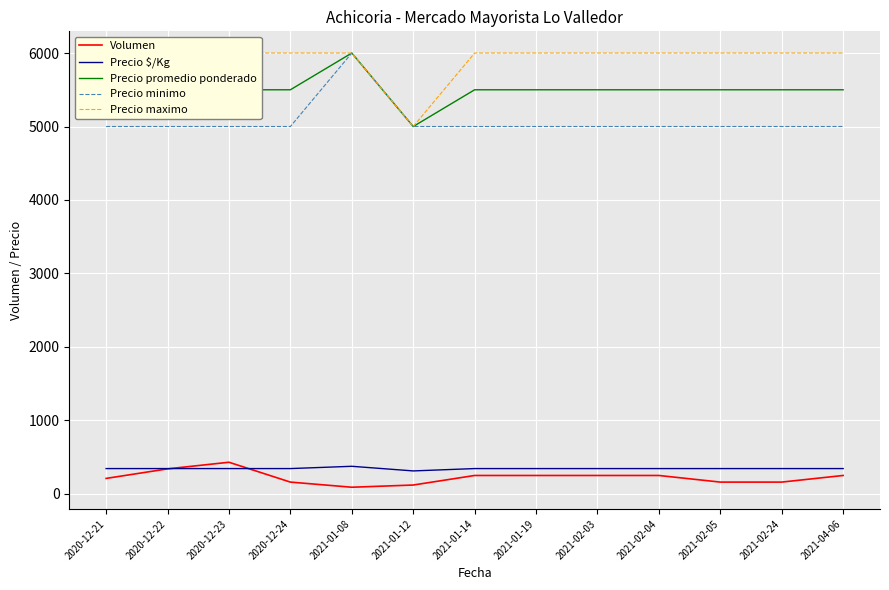

Is it true that Precio promedio ponderado equals 5500 at 2021-01-14?

True